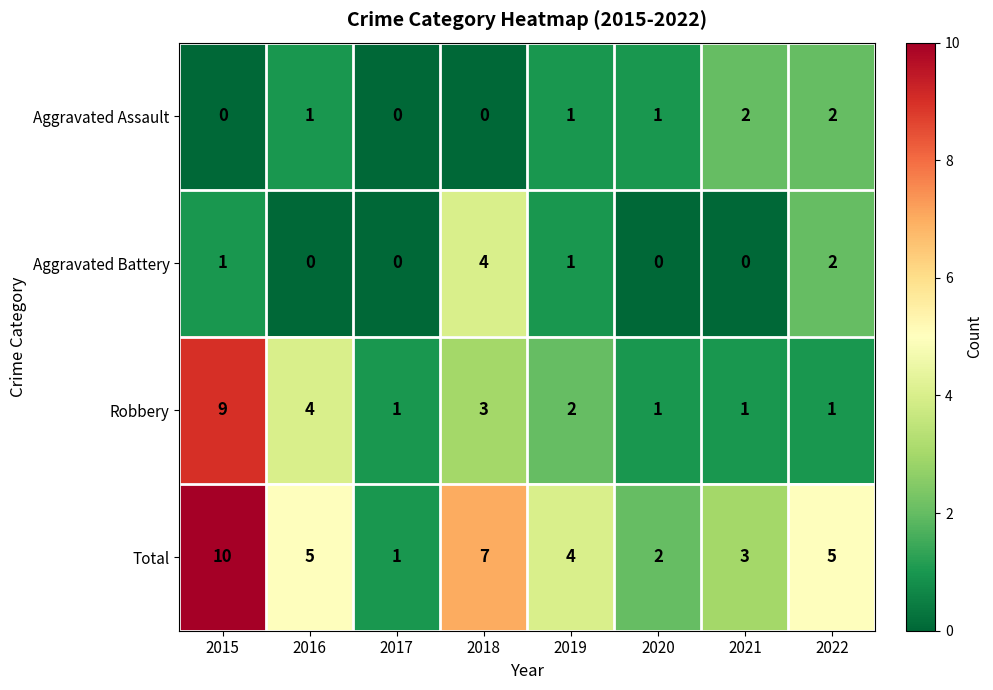

What is the total value across all series at 2015?

20